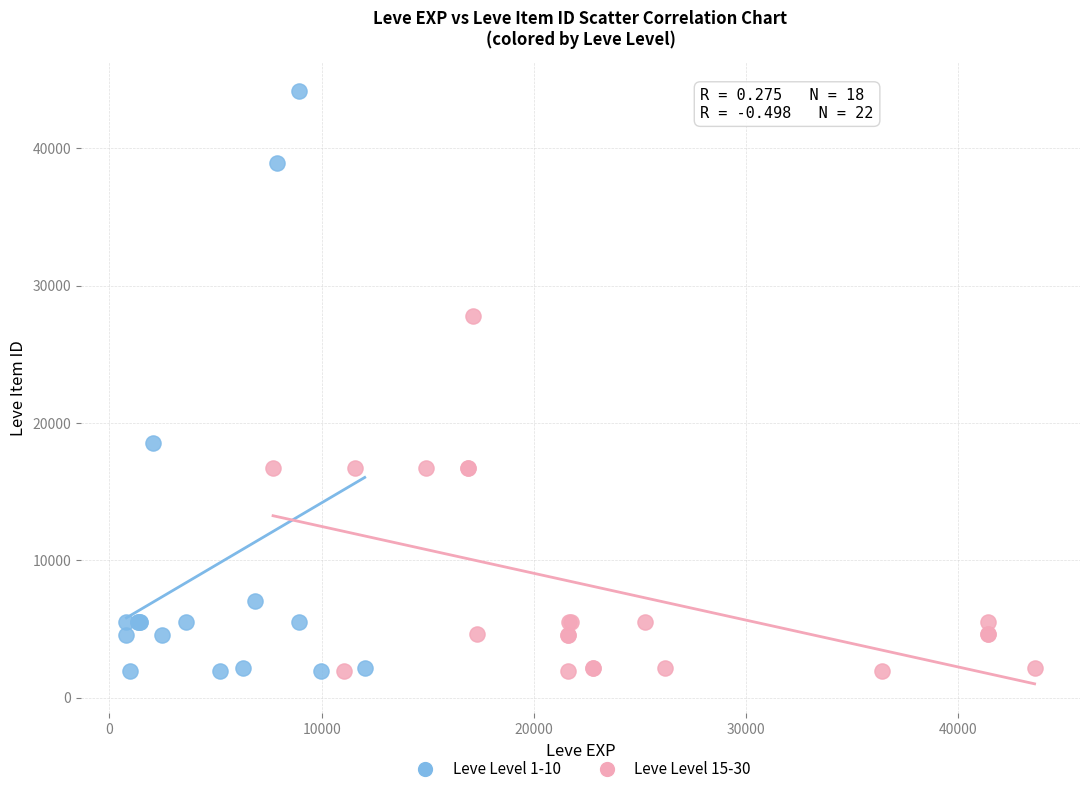

Which series contains the highest Y value?

Leve Level 1-10